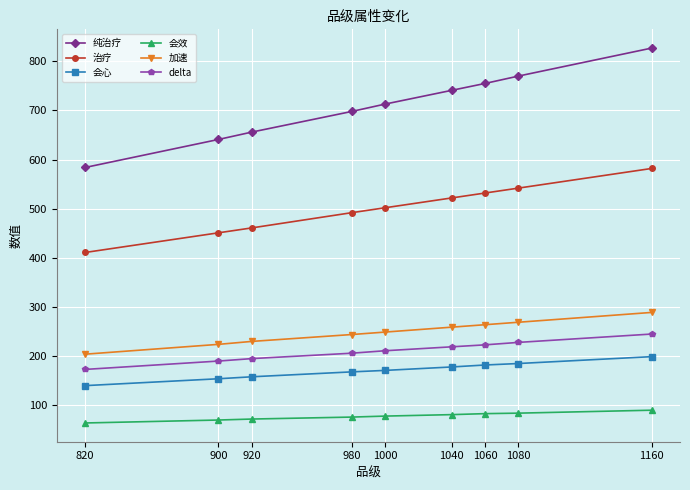

Rank the series by their maximum value, from lowest to highest.

会效, 会心, delta, 加速, 治疗, 纯治疗